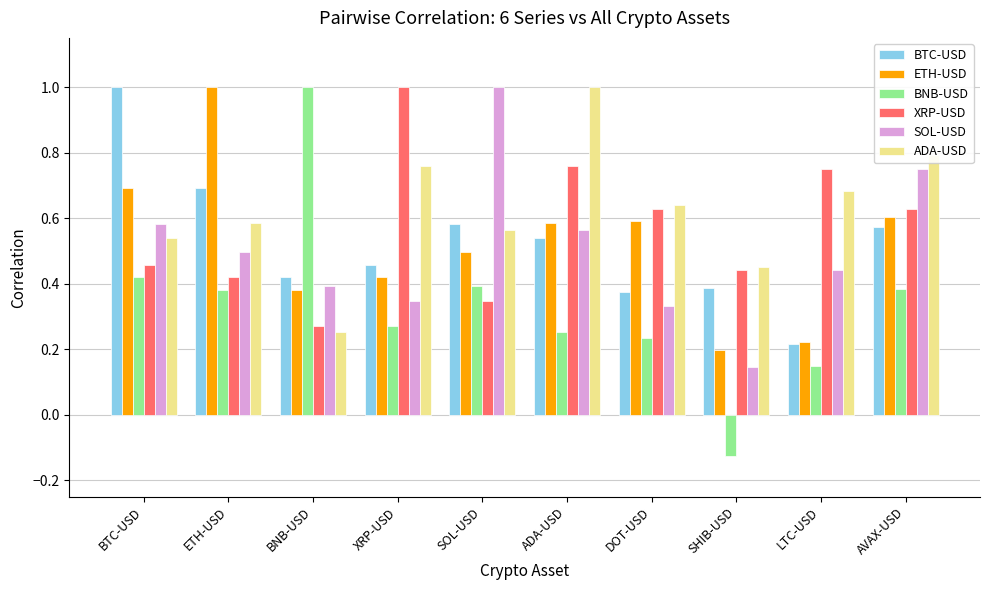

Which category has the lowest value in the SOL-USD series?

SHIB-USD